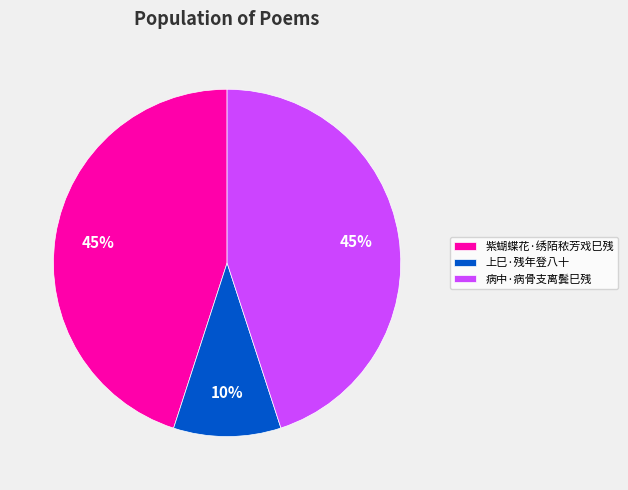

Which has a higher value, 上巳·残年登八十 or 病中·病骨支离鬓巳残?

病中·病骨支离鬓巳残